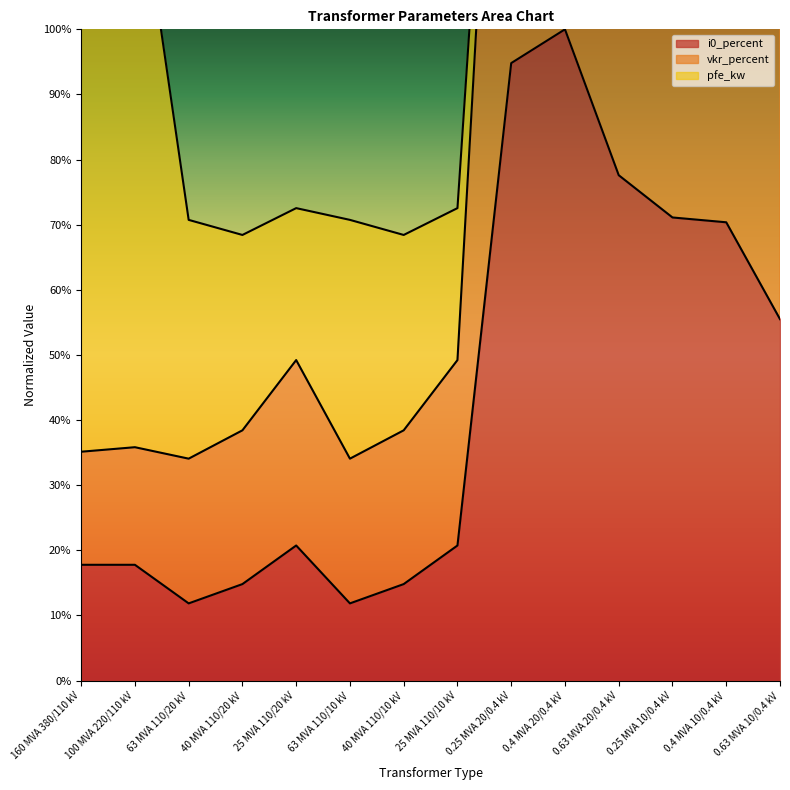

How many values in the vkr_percent series are below 49?

6